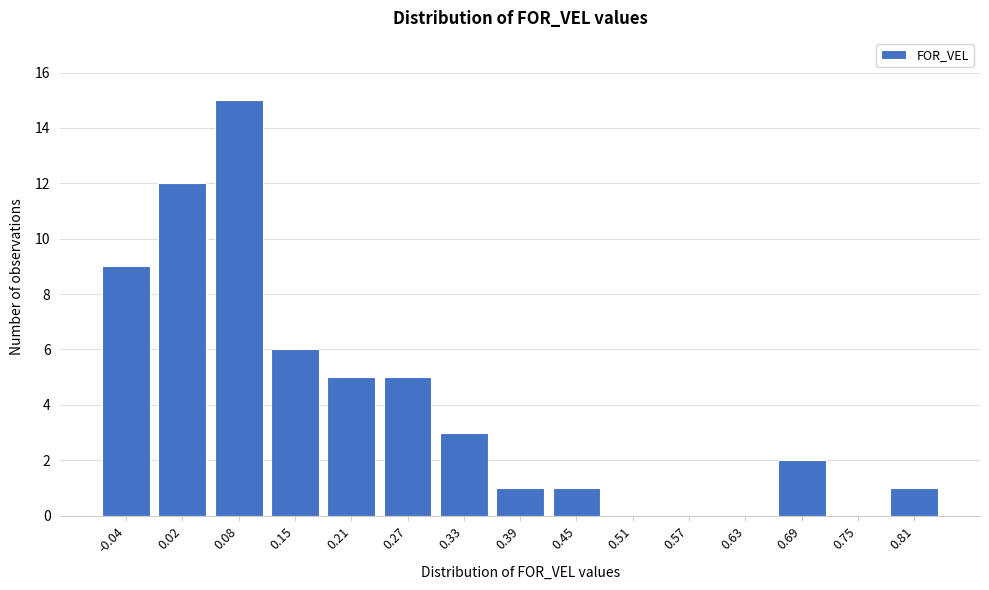

Reading left to right, what are all the values shown in this chart?

-0.04=9	0.02=12	0.08=15	0.15=6	0.21=5	0.27=5	0.33=3	0.39=1	0.45=1	0.51=0	0.57=0	0.63=0	0.69=2	0.75=0	0.81=1